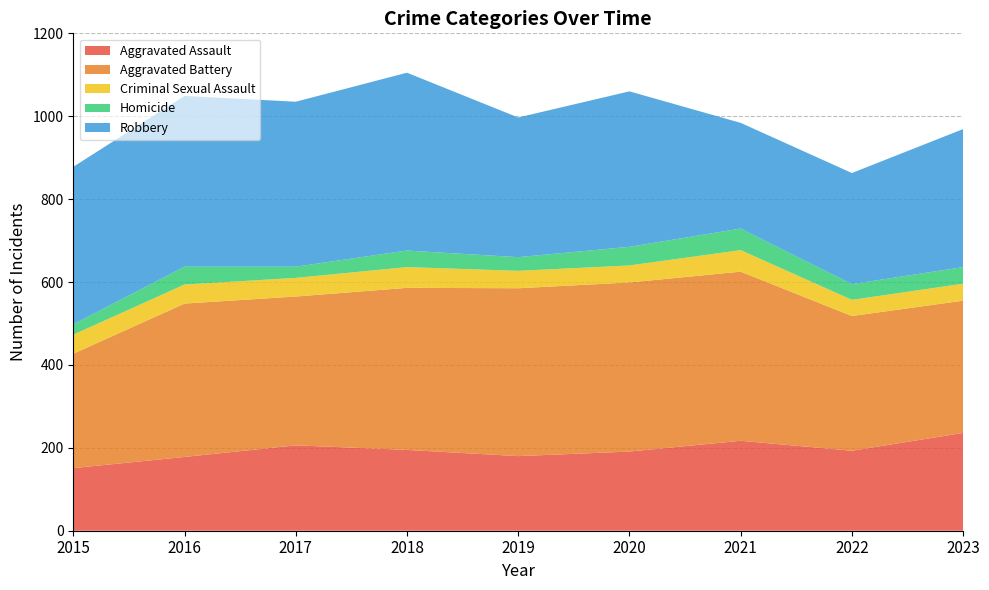

Reading left to right, list all the values displayed in this chart.

Aggravated Assault: 151	178	206	195	180	191	217	193	236
Aggravated Battery: 276	370	359	391	405	408	408	325	319
Criminal Sexual Assault: 46	46	45	50	42	41	52	39	41
Homicide: 25	43	27	40	33	45	52	38	40
Robbery: 380	412	398	429	337	375	255	268	333